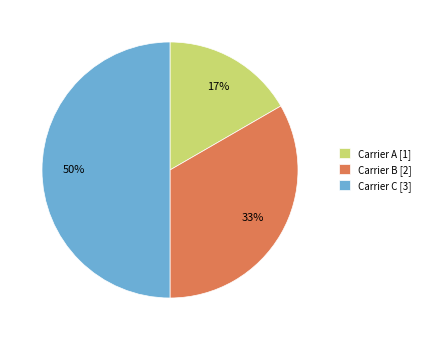

Does Carrier B [2] represent more than half of the total?

No